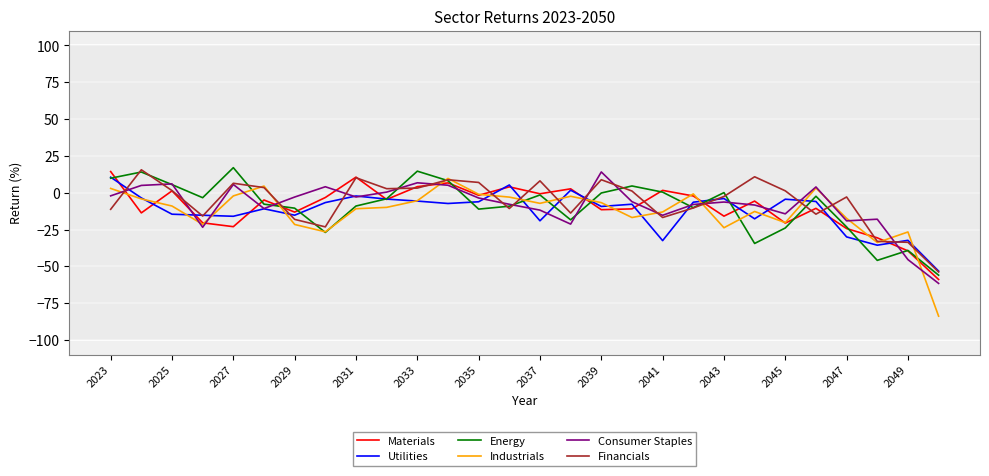

Does the chart have visible grid lines?

Yes